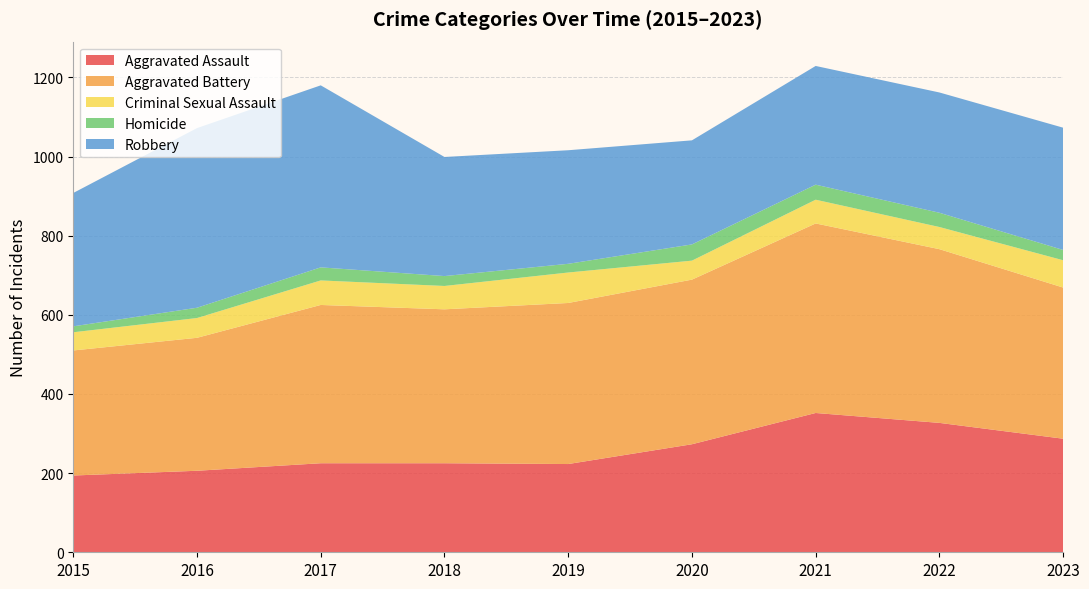

Reading left to right, list all the values displayed in this chart.

Aggravated Assault: 194	206	225	225	223	273	352	327	287
Aggravated Battery: 316	336	400	389	407	416	479	439	382
Criminal Sexual Assault: 46	50	62	59	77	48	60	56	69
Homicide: 15	26	33	25	22	41	38	36	26
Robbery: 337	454	460	301	287	263	300	304	309